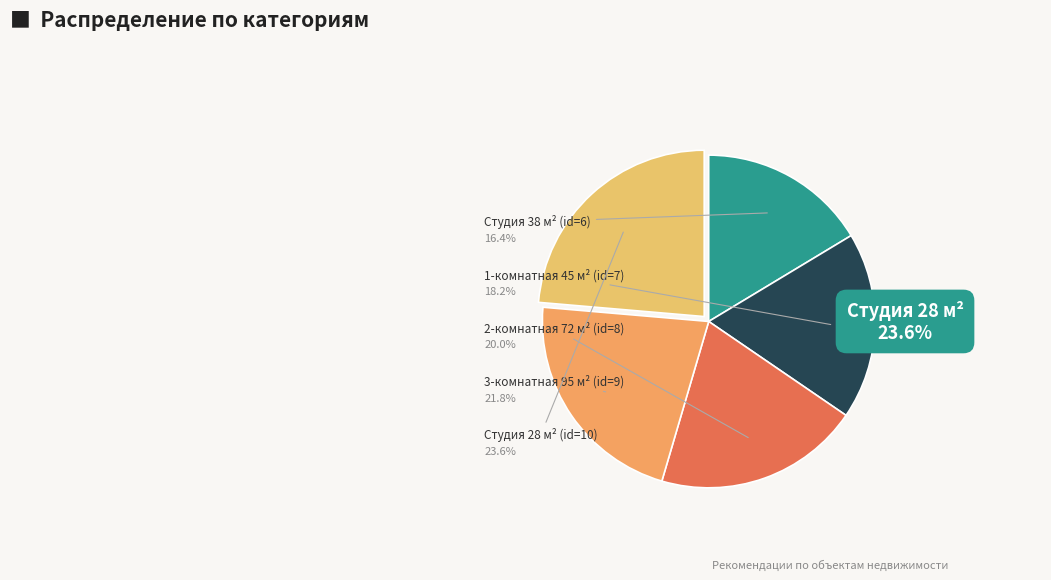

The Студия 28 м² (id=10) slice represents 38% of the pie. True or false?

False